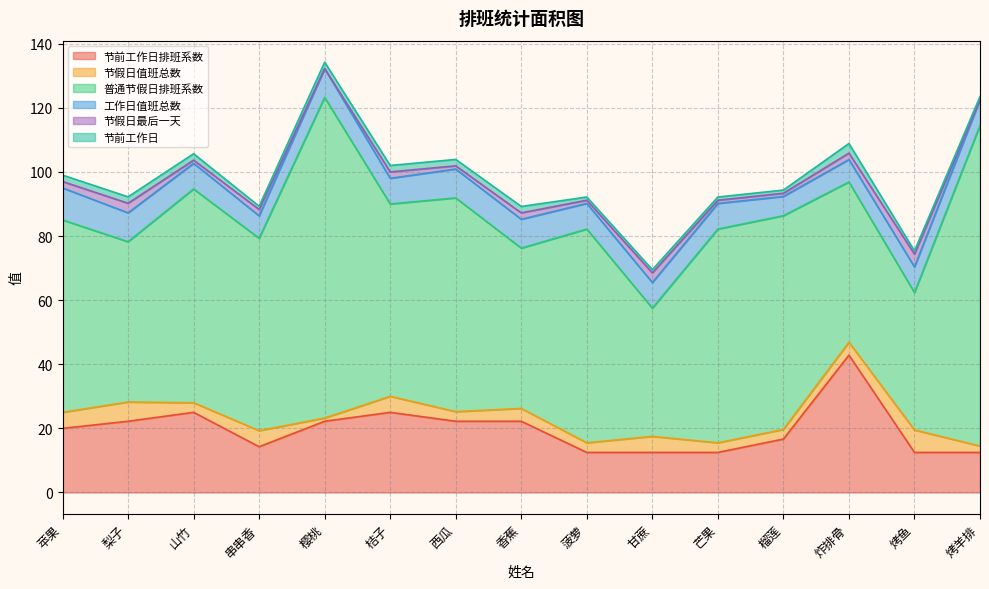

What are all the series names shown in the legend?

节前工作日排班系数, 节假日值班总数, 普通节假日排班系数, 工作日值班总数, 节假日最后一天, 节前工作日